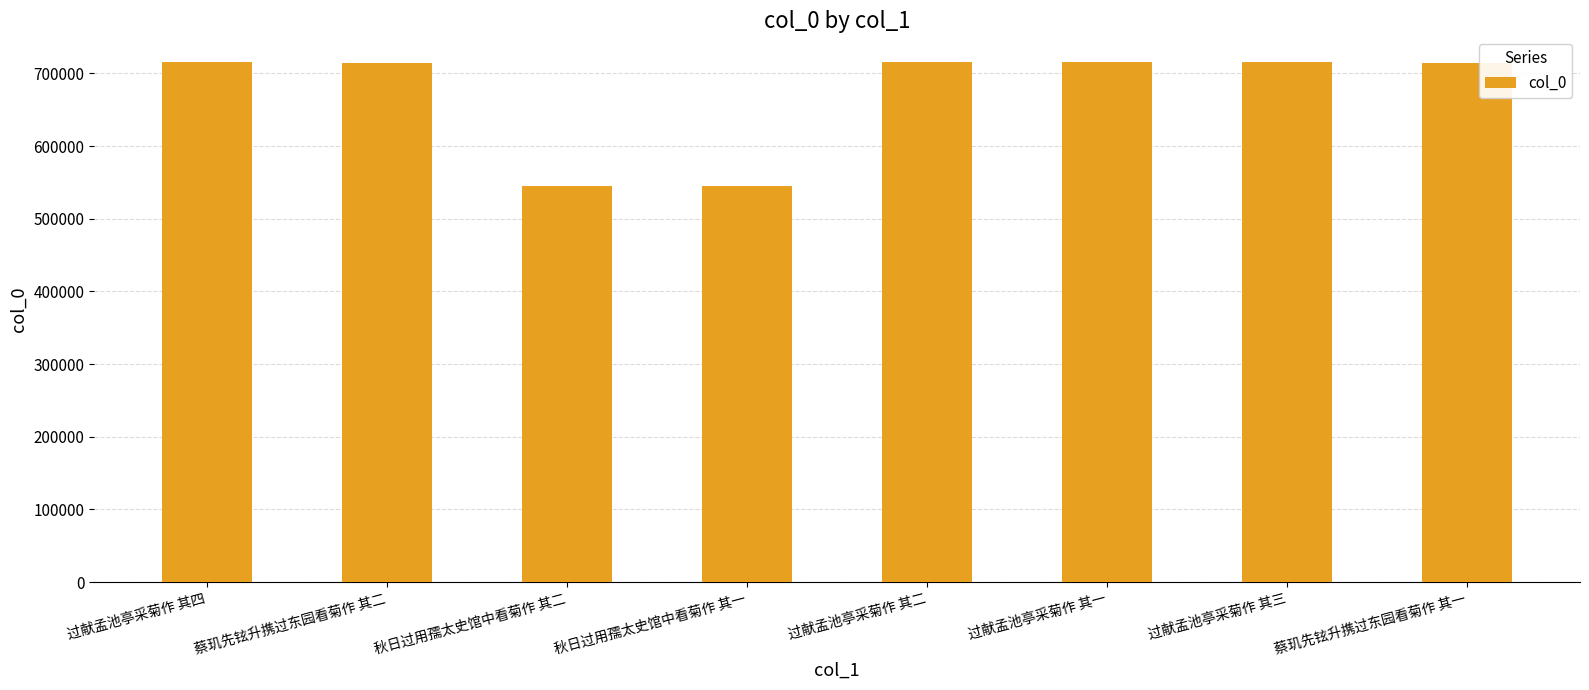

Are the bars horizontal?

No